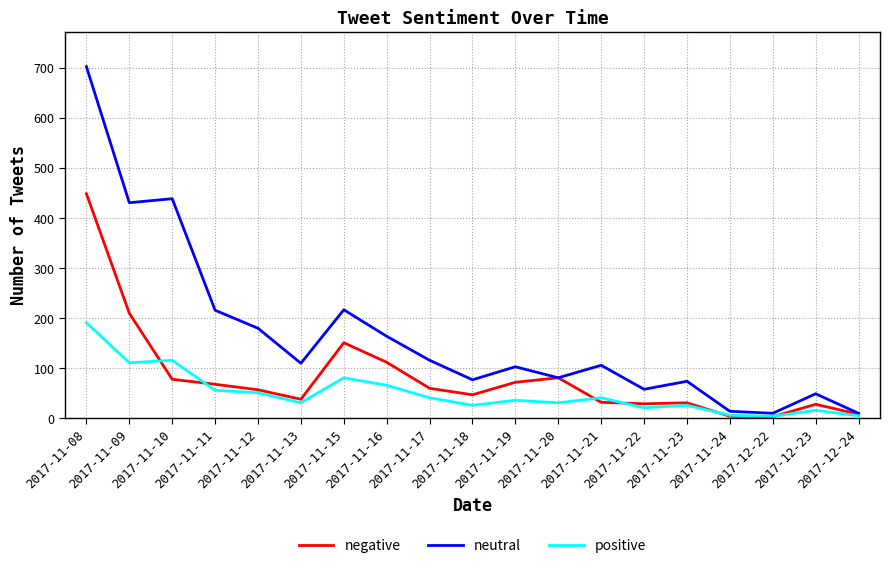

What position from the left is 2017-11-08?

1